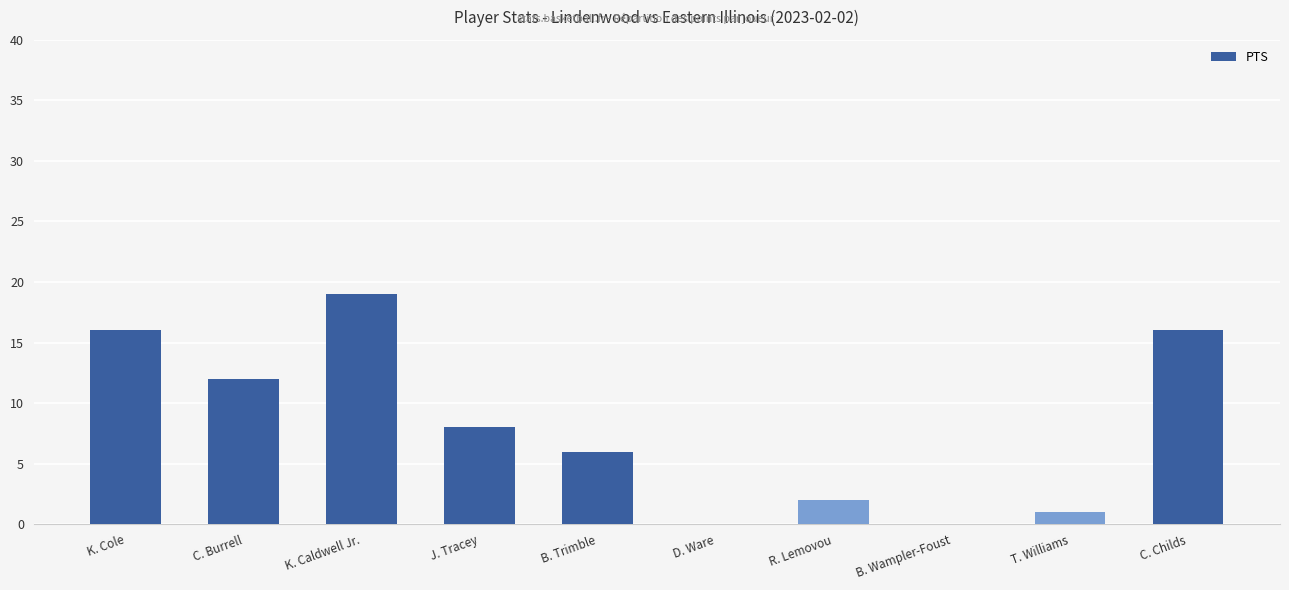

What is the sum of all values?

80